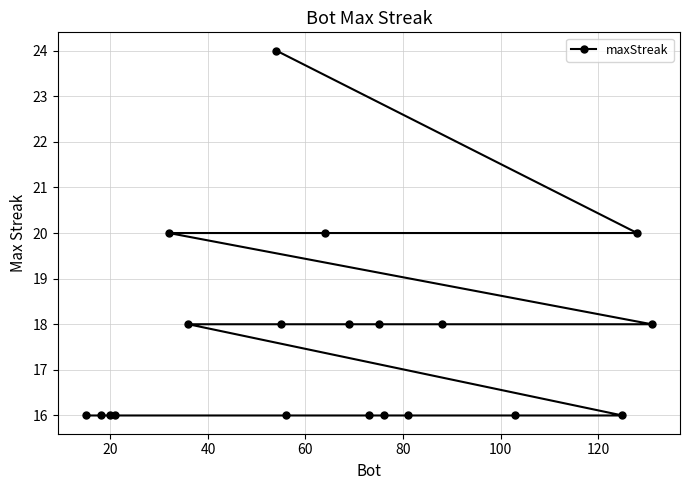

What is the difference between the maximum and minimum values?

8